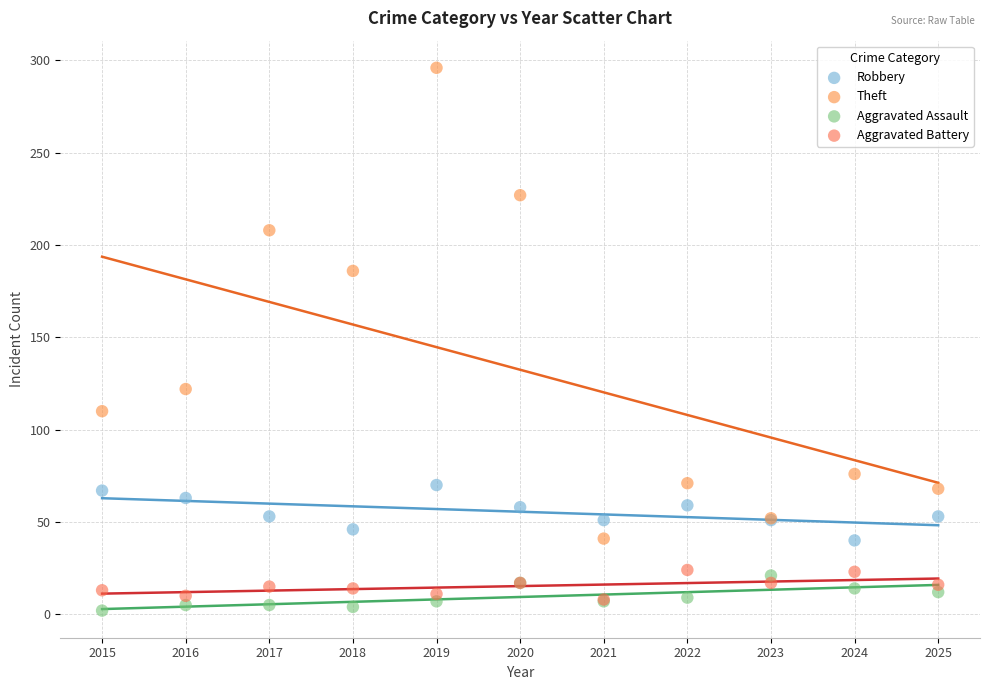

Across all series, what Y value is closest to 149?

122